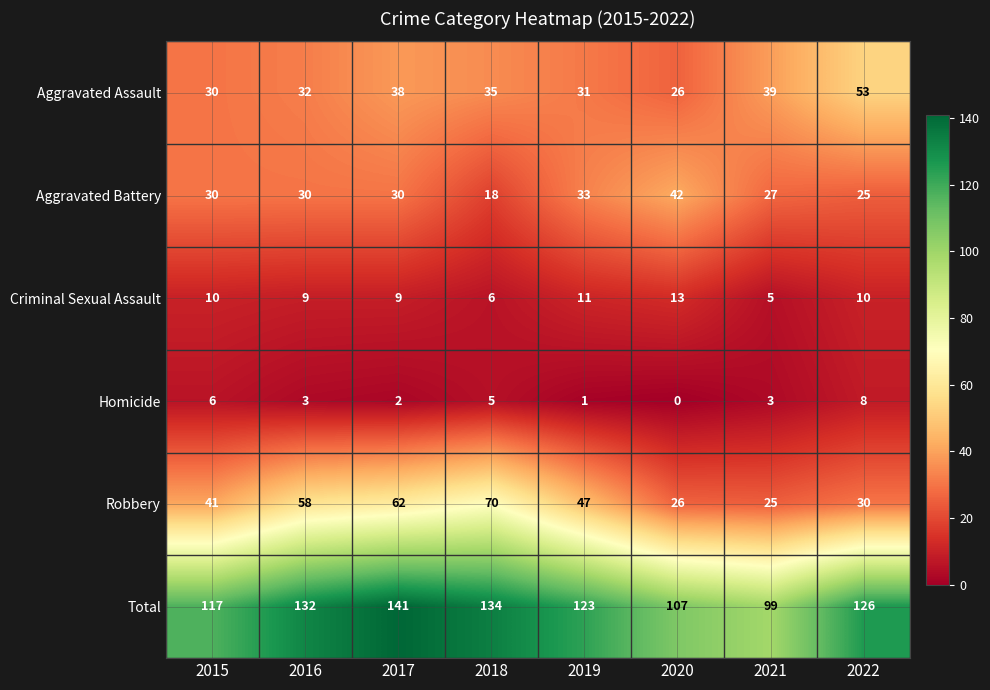

What is the greatest value displayed?

141